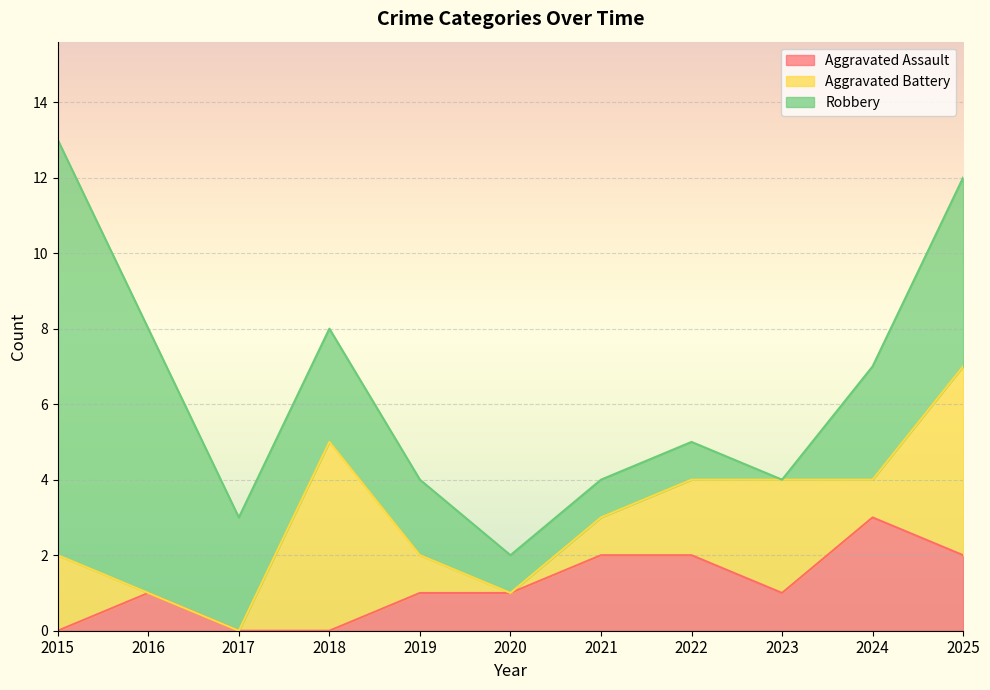

Count the number of data series in this chart.

3